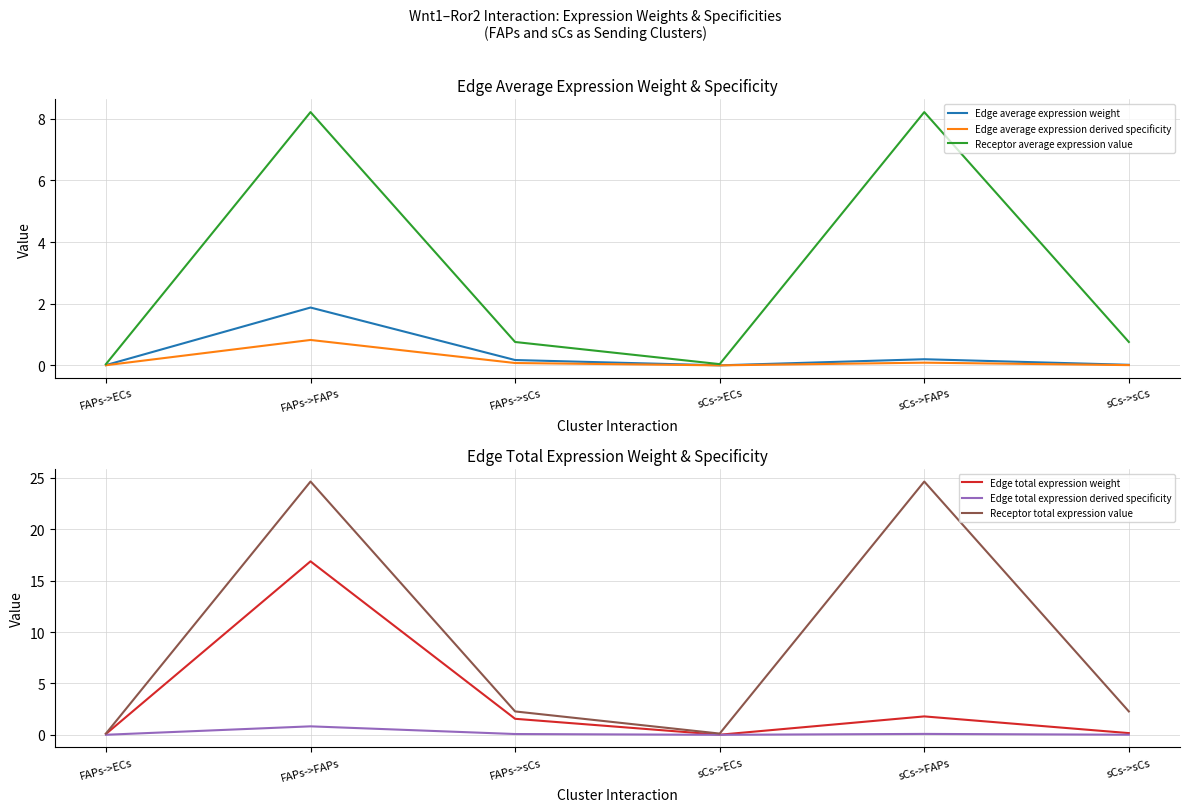

What is the value of the Receptor total expression value point at the 1st from the left?

0.1